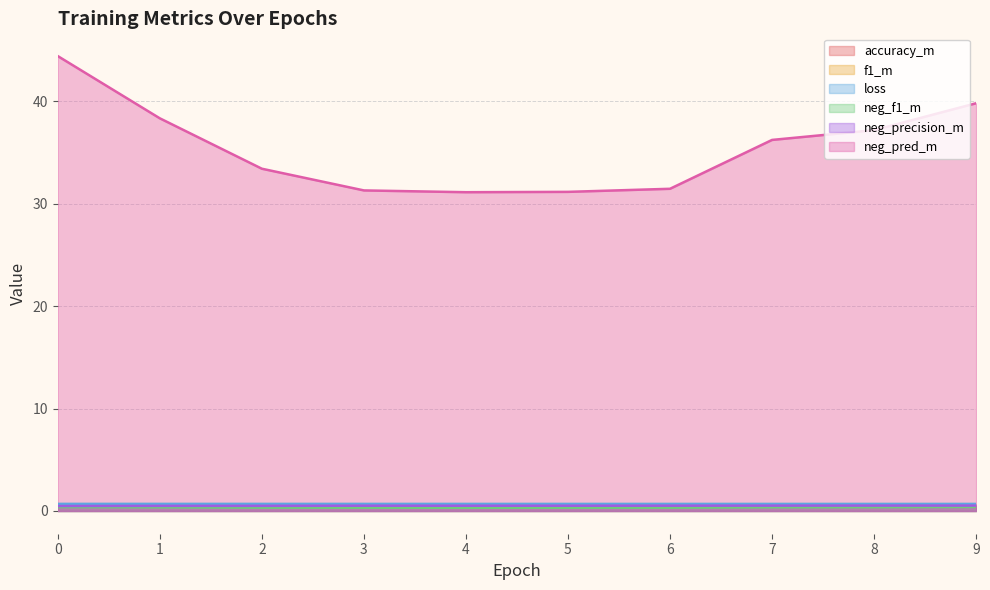

Which category has the highest value in the f1_m series?

5